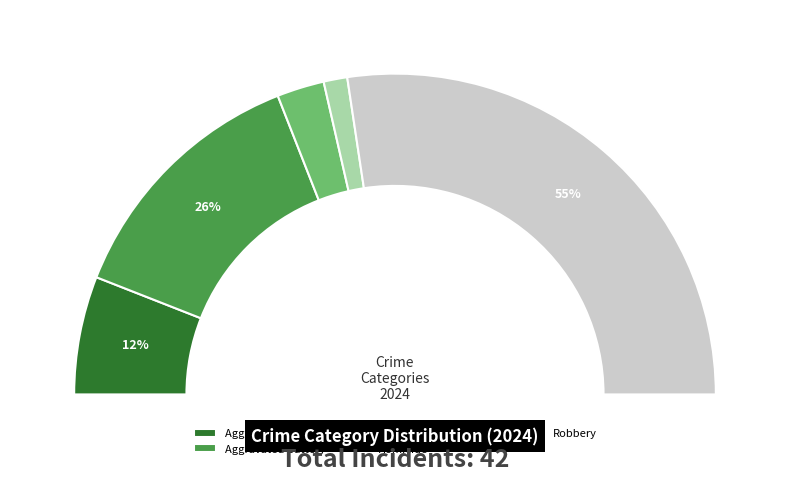

How many slices are in this pie chart?

5